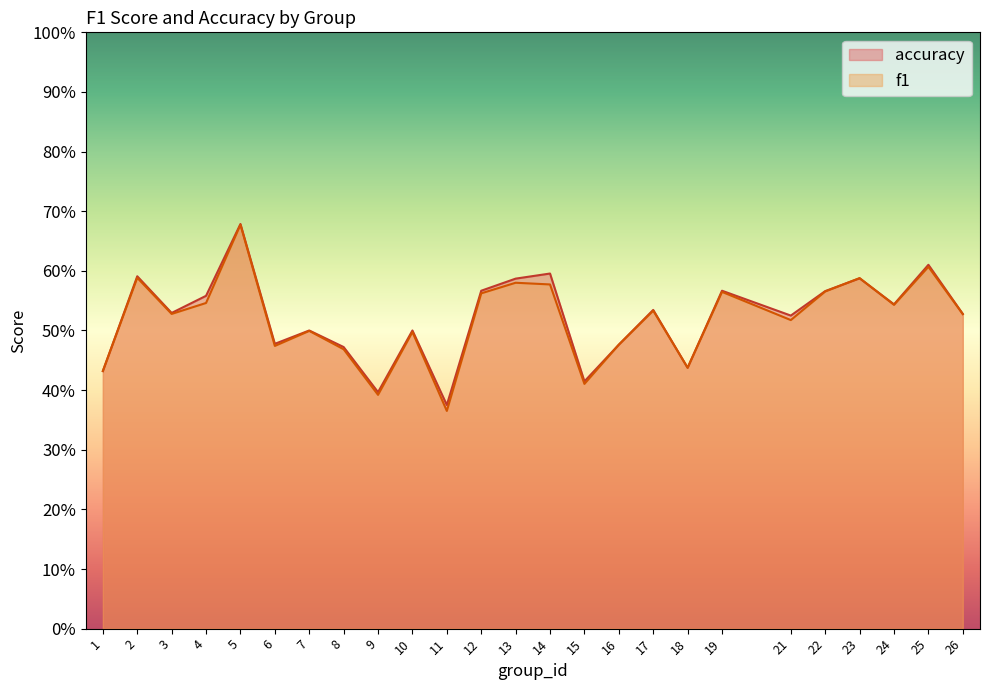

What is the difference between the maximum and minimum values in the f1 series?

0.3